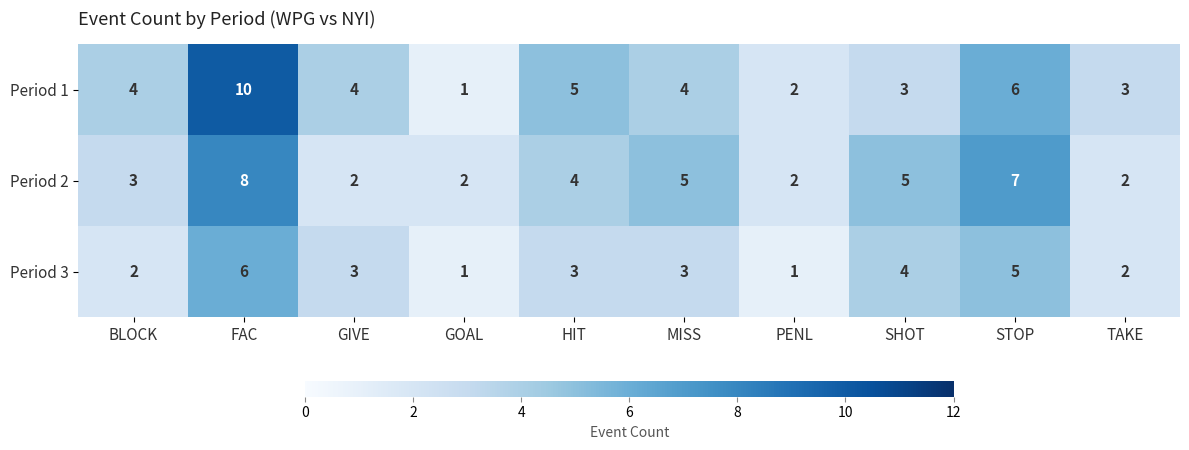

What is the difference between the second highest and second lowest values in the Period 1 series?

4